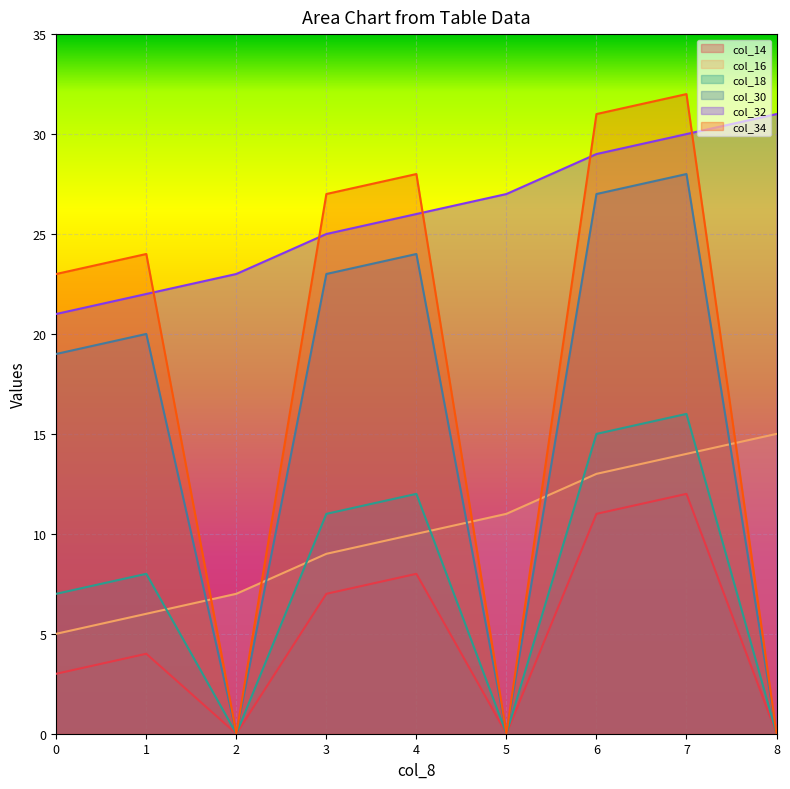

Between which two adjacent categories do col_30 and col_16 first intersect?

1 and 2